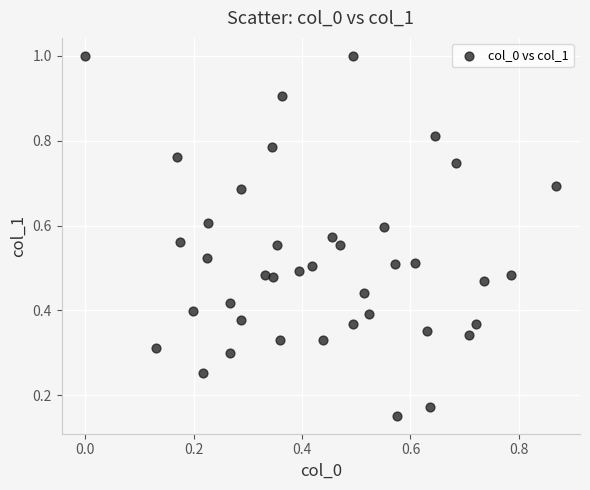

What is the range of X values (max minus min)?

0.9